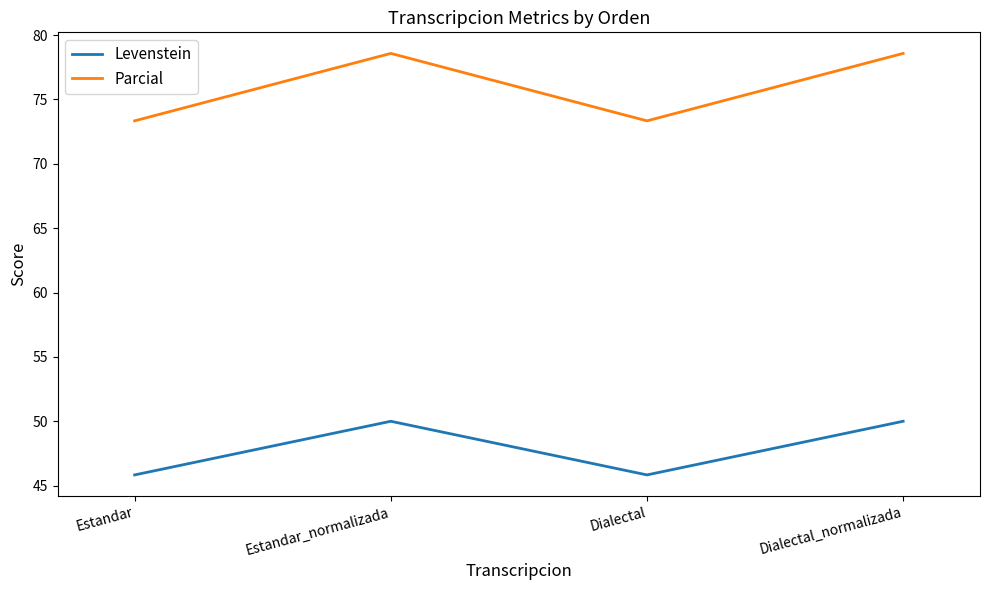

What are all the series names shown in the legend?

Levenstein, Parcial